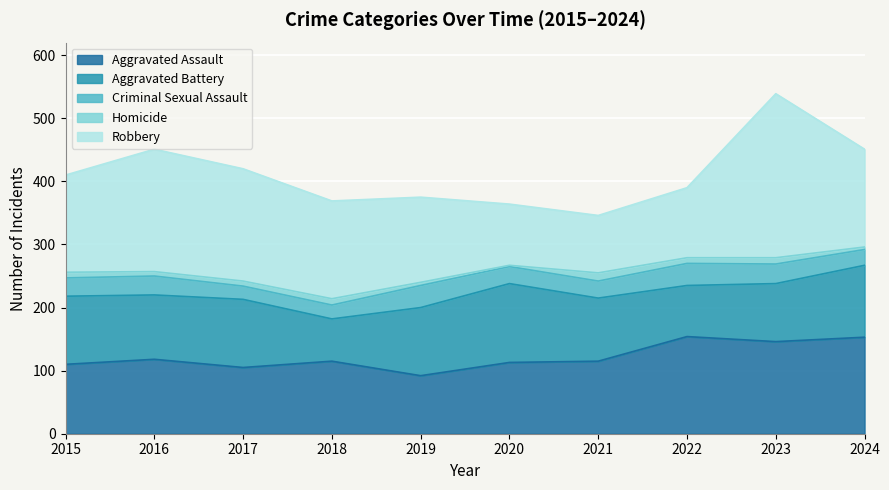

At which label does Aggravated Assault reach its minimum?

2019